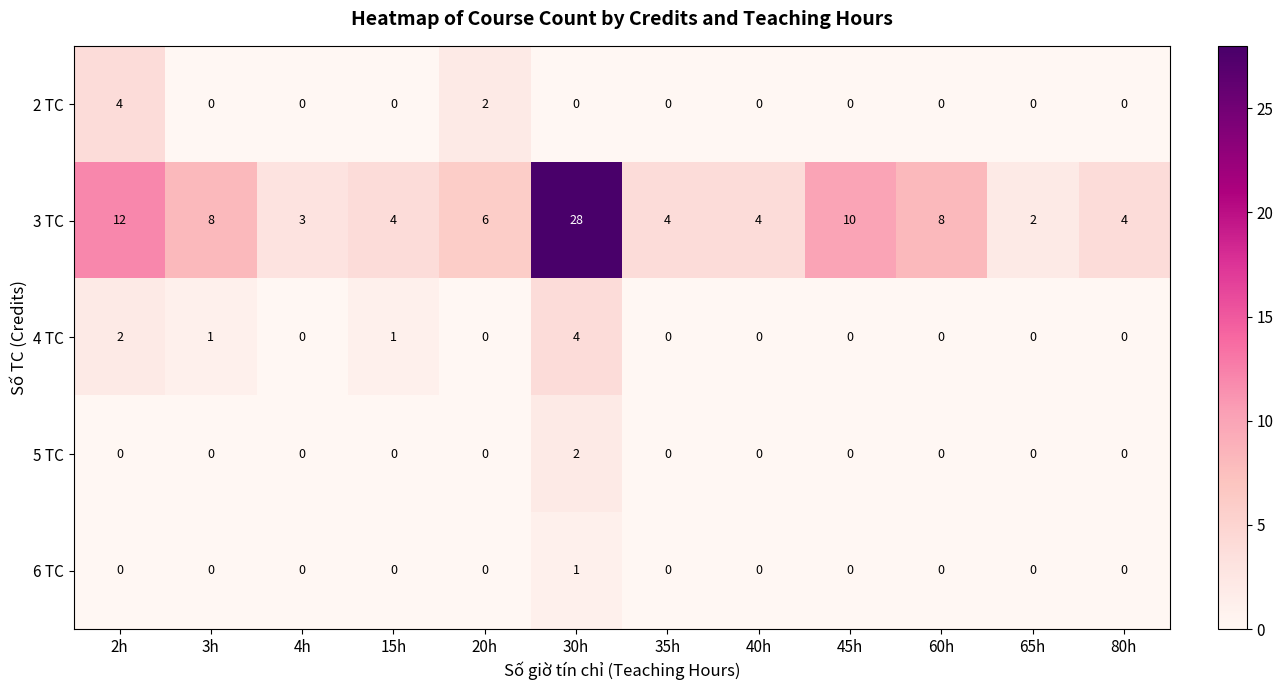

What is the difference between the highest and lowest values at 20h?

6